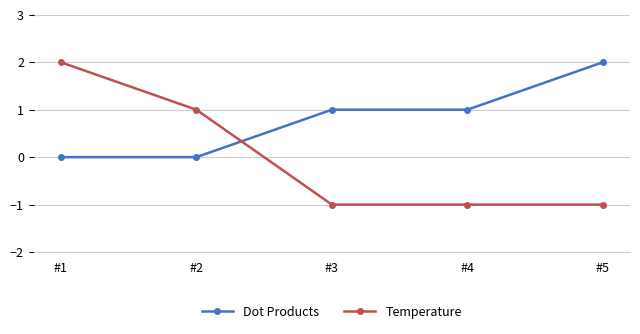

What is the difference between the Dot Products values at #2 and #5?

2